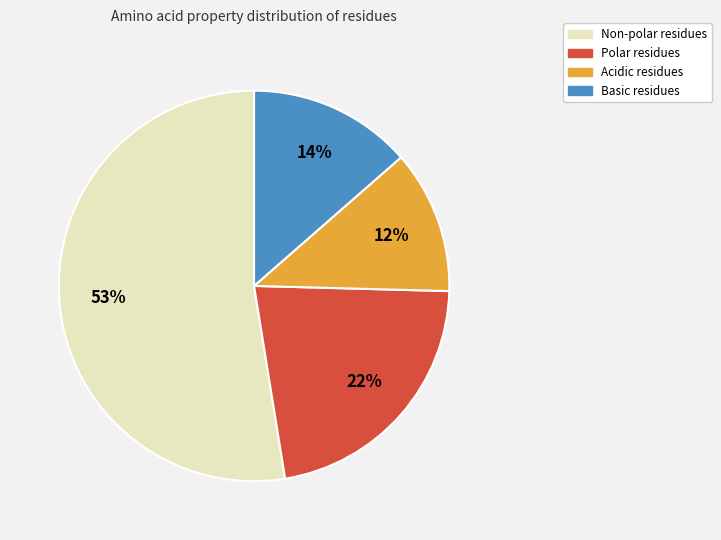

To the nearest percent, what is the average slice percentage?

25%